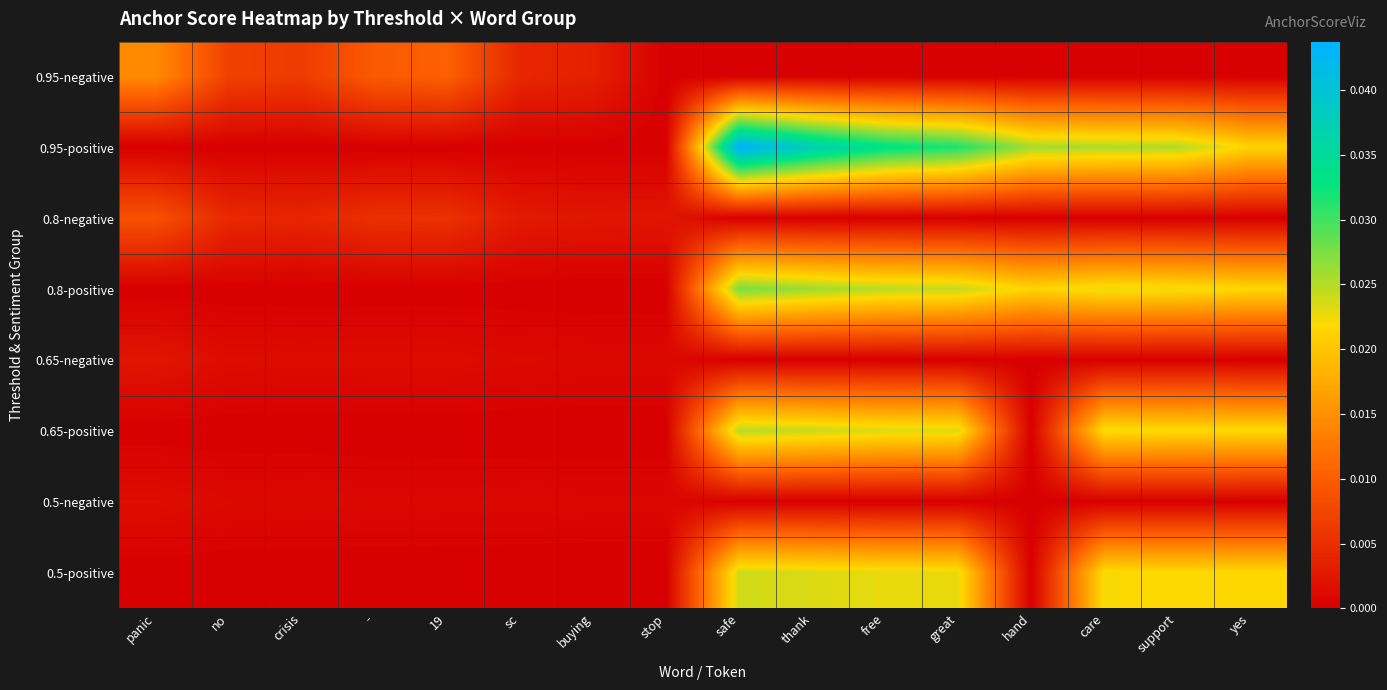

List the series in order of their peak value, lowest first.

0.5-negative, 0.65-negative, 0.8-negative, 0.95-negative, 0.5-positive, 0.65-positive, 0.8-positive, 0.95-positive